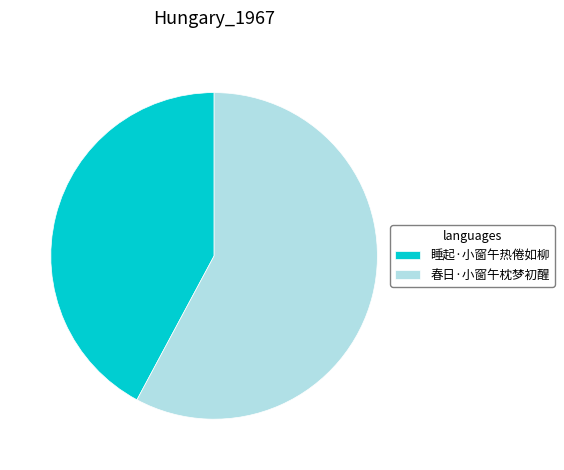

Count the number of slices in the pie.

2